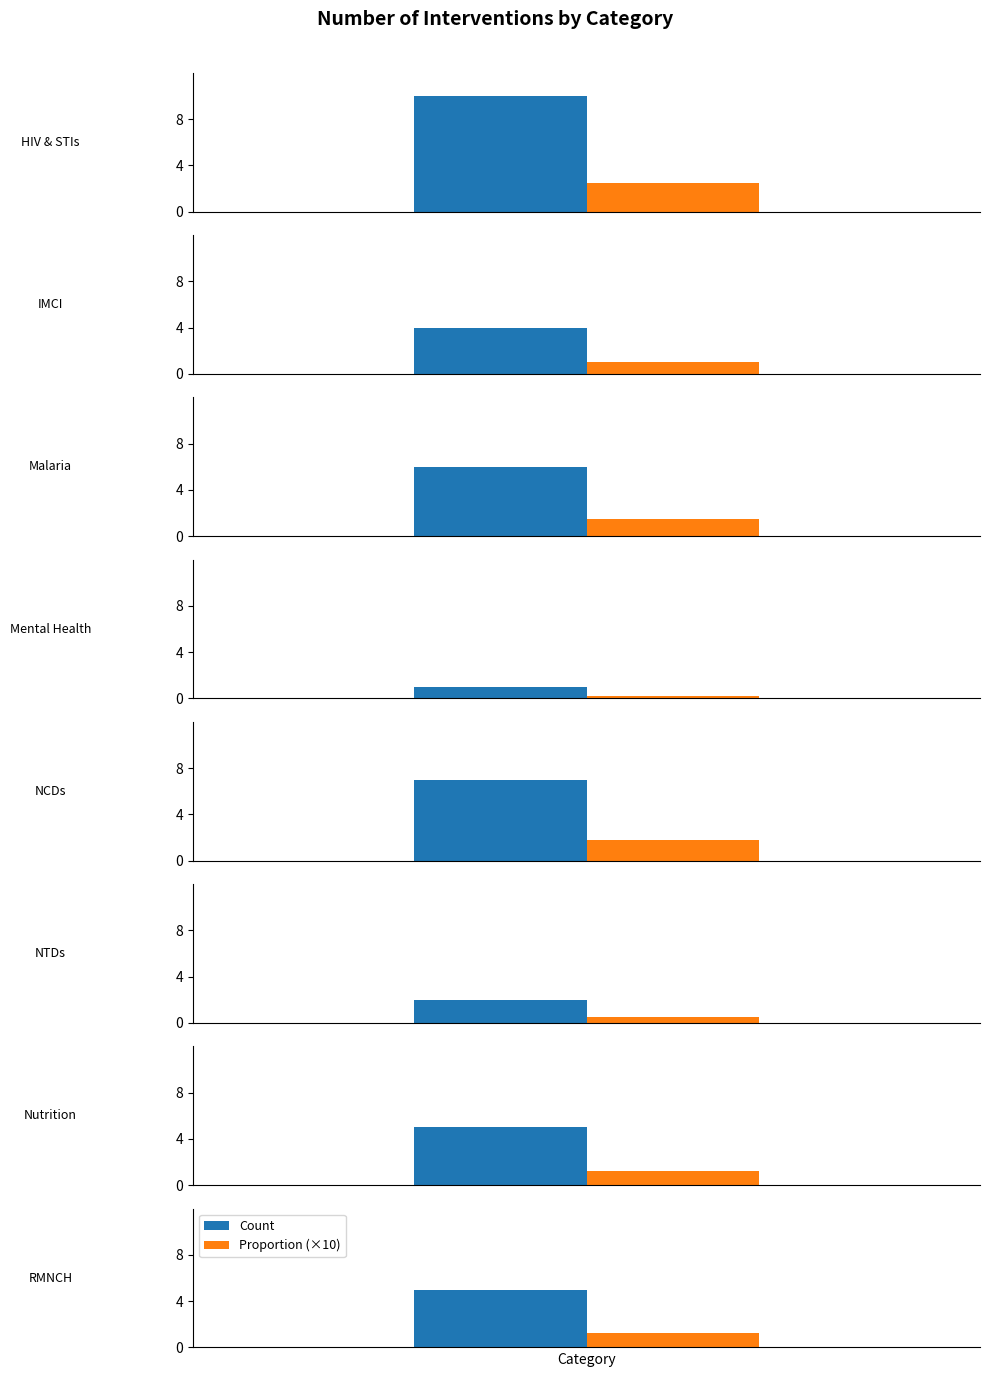

How many data points are less than 5?

3